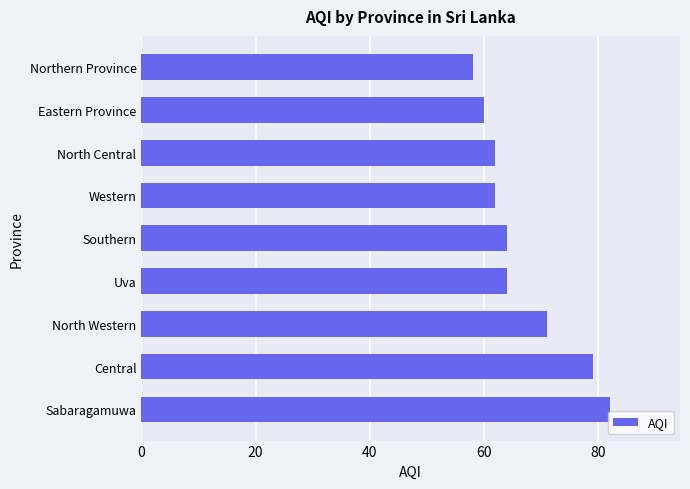

Are the bars horizontal?

Yes